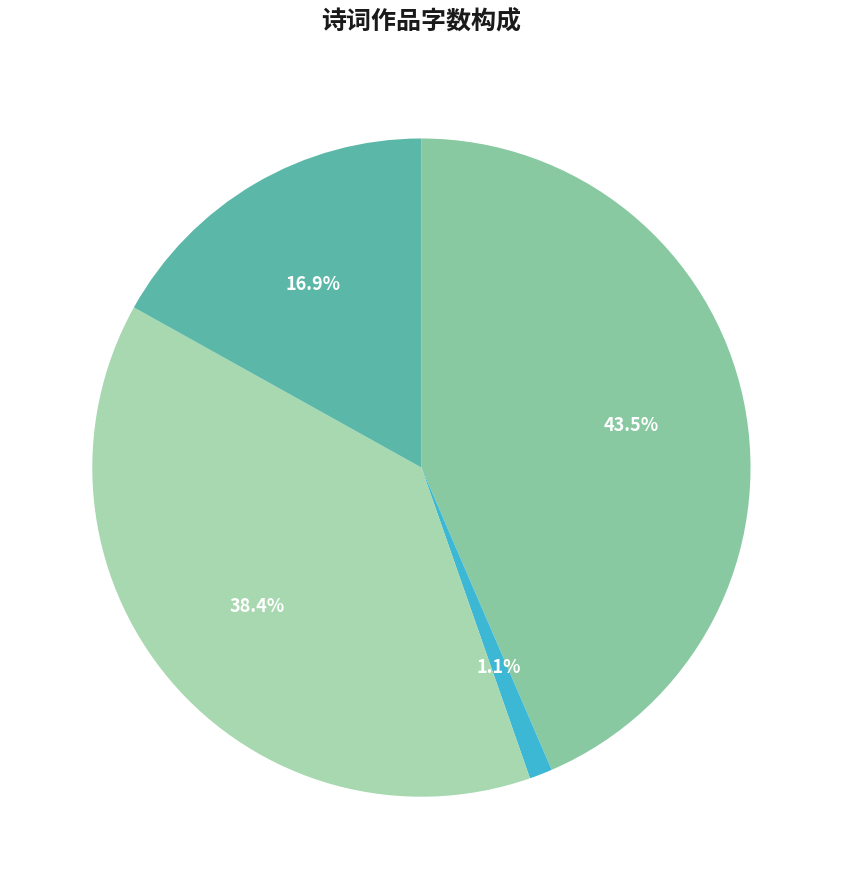

Rank the categories by value from highest to lowest.

次韵·纳纳乾坤万汇滋, 浣溪沙·纳纳乾坤不厌看, 水宿·水纳乾坤净, 野望·纳纳乾坤大